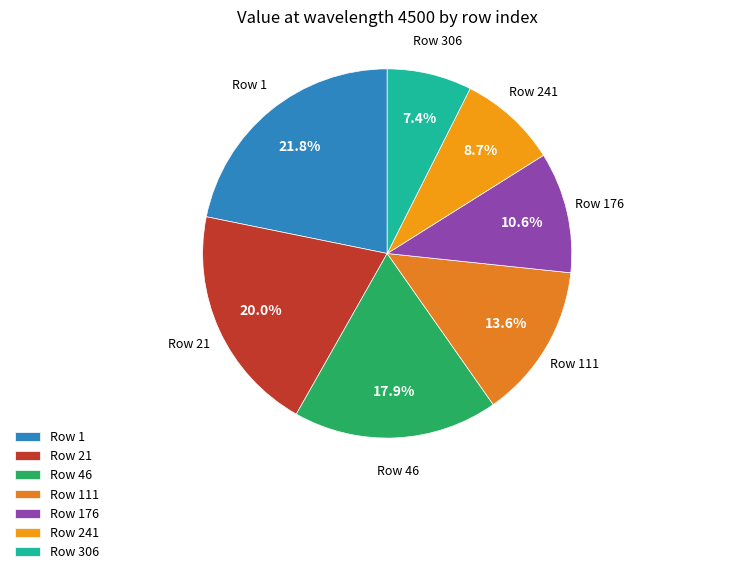

Which slice is the largest?

Row 1